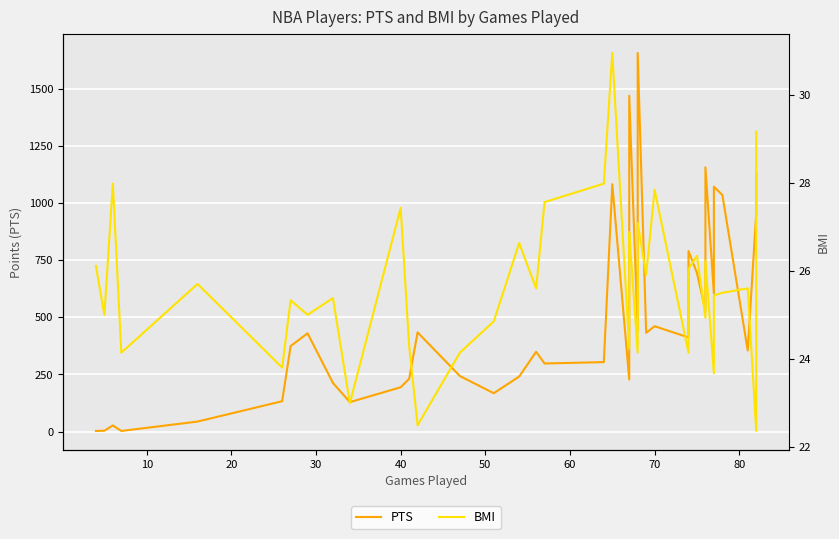

List the series in order of their peak value, highest first.

PTS, BMI